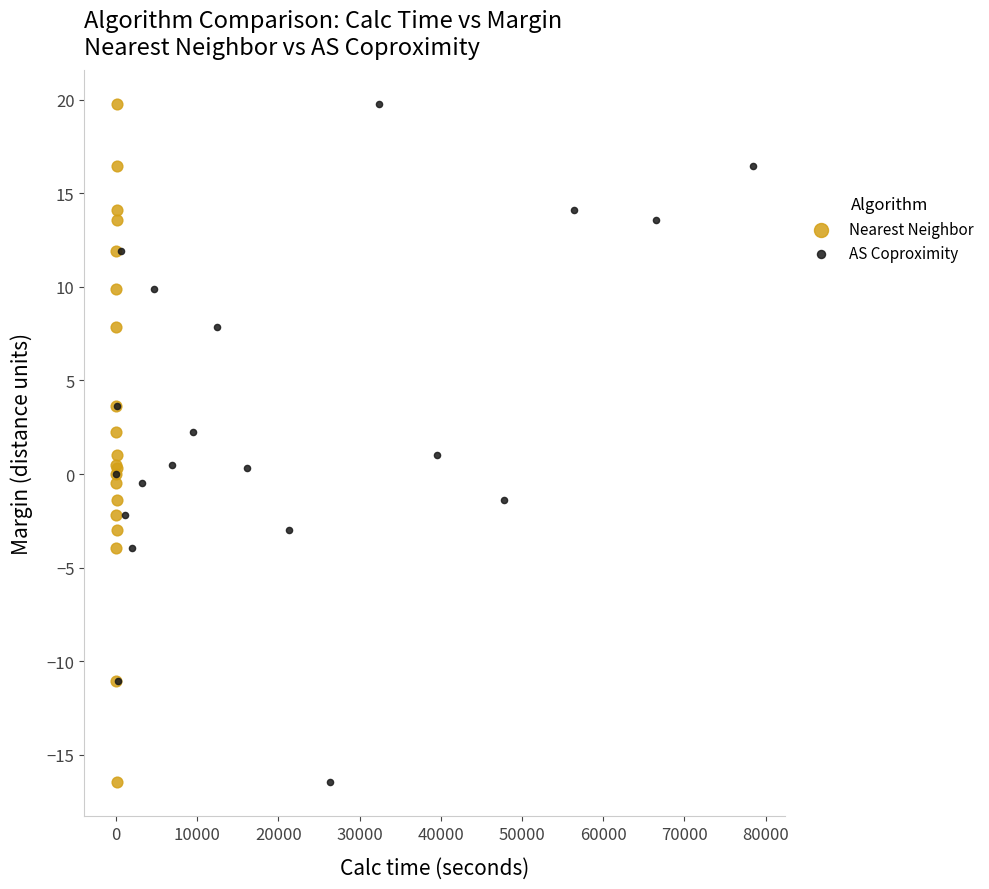

What are all the series names shown in the legend?

Nearest Neighbor, AS Coproximity